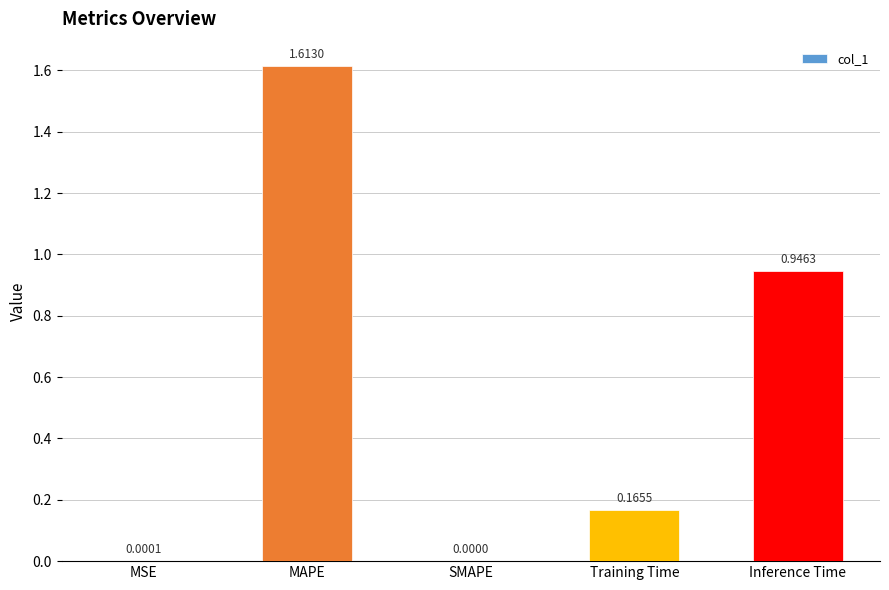

Which label corresponds to the largest value in the chart?

MAPE